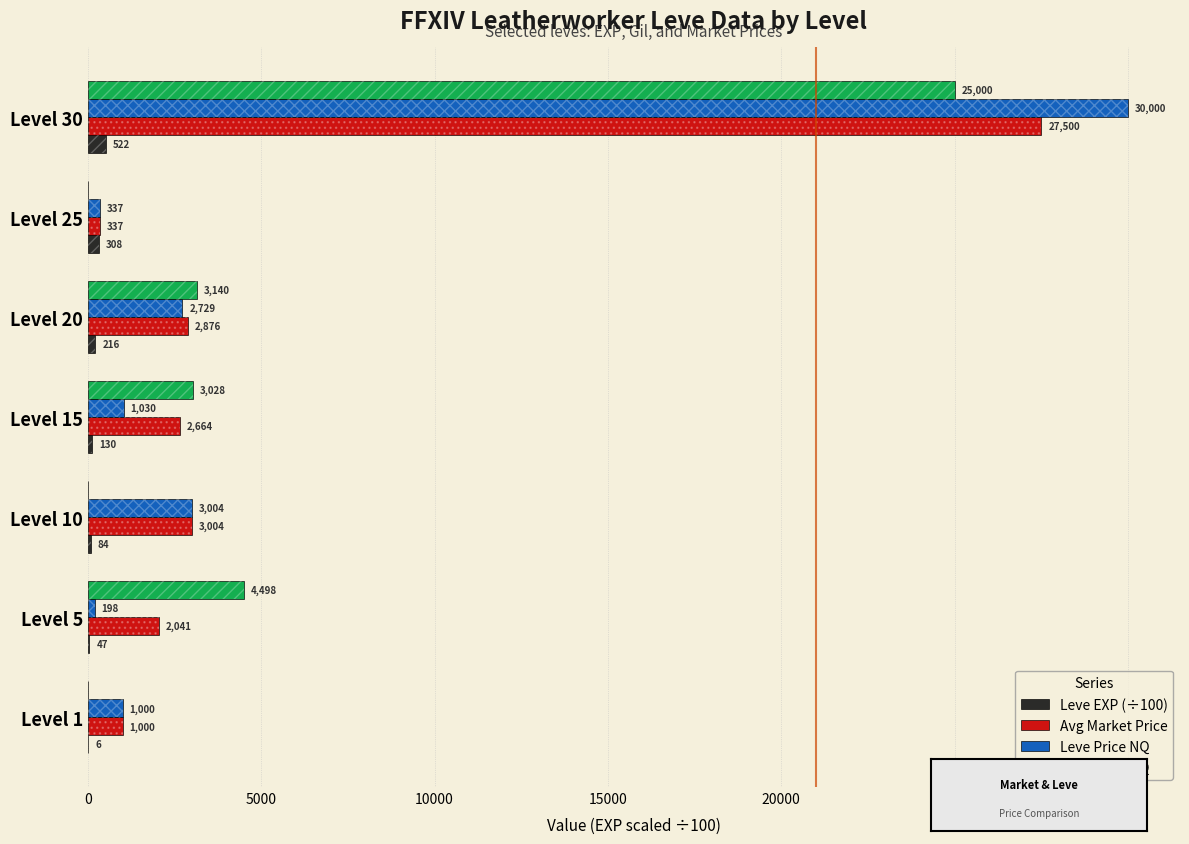

What are all the series names shown in the legend?

Leve EXP (÷100), Avg Market Price, Leve Price NQ, Leve Price HQ